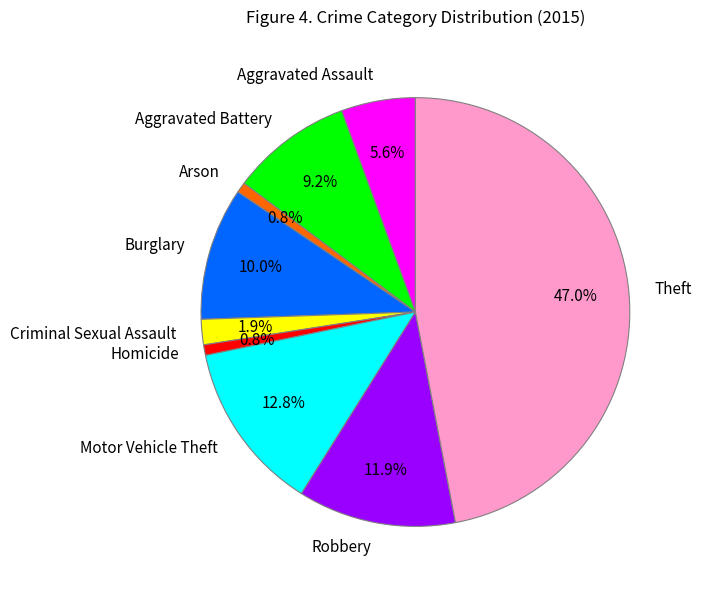

Is Burglary the majority of the pie?

No